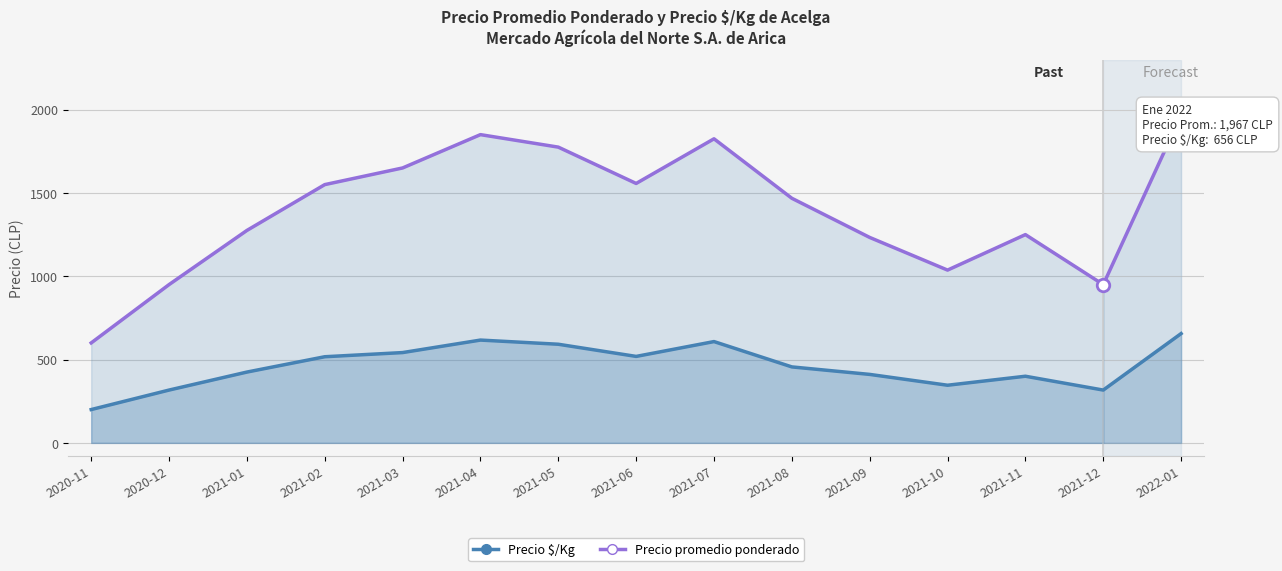

What is the difference between the maximum and minimum values in the Precio promedio ponderado series?

1367